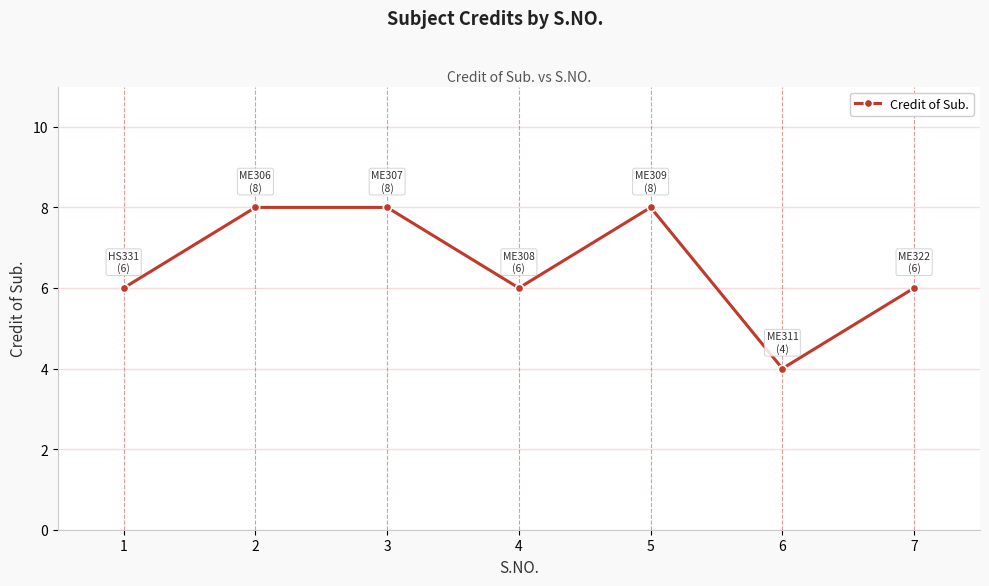

Count the values in the range 6 to 8.

6